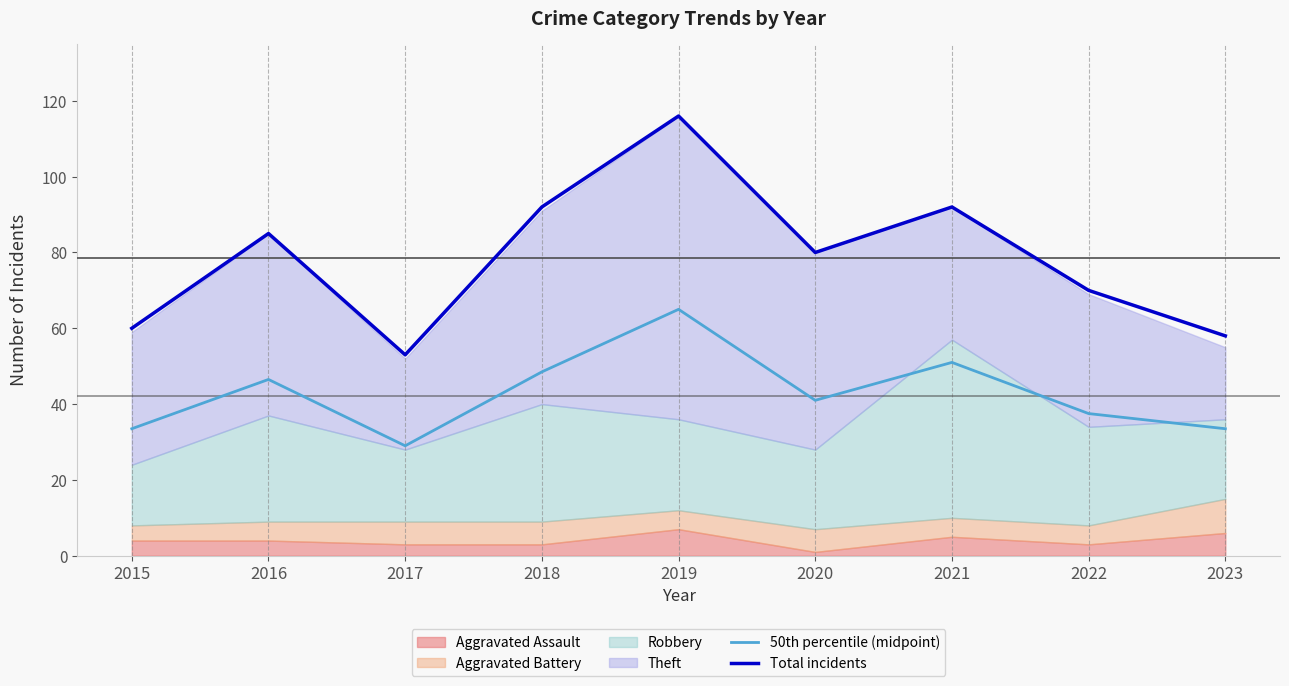

What is the minimum value for Total incidents?

53.0